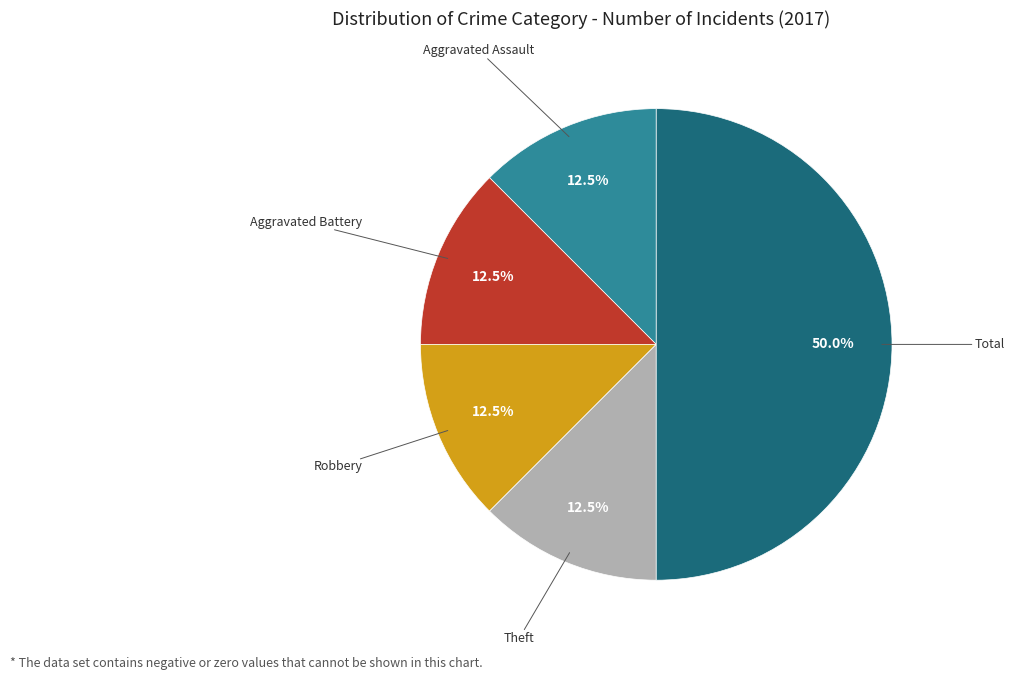

Does any single category account for the majority?

No